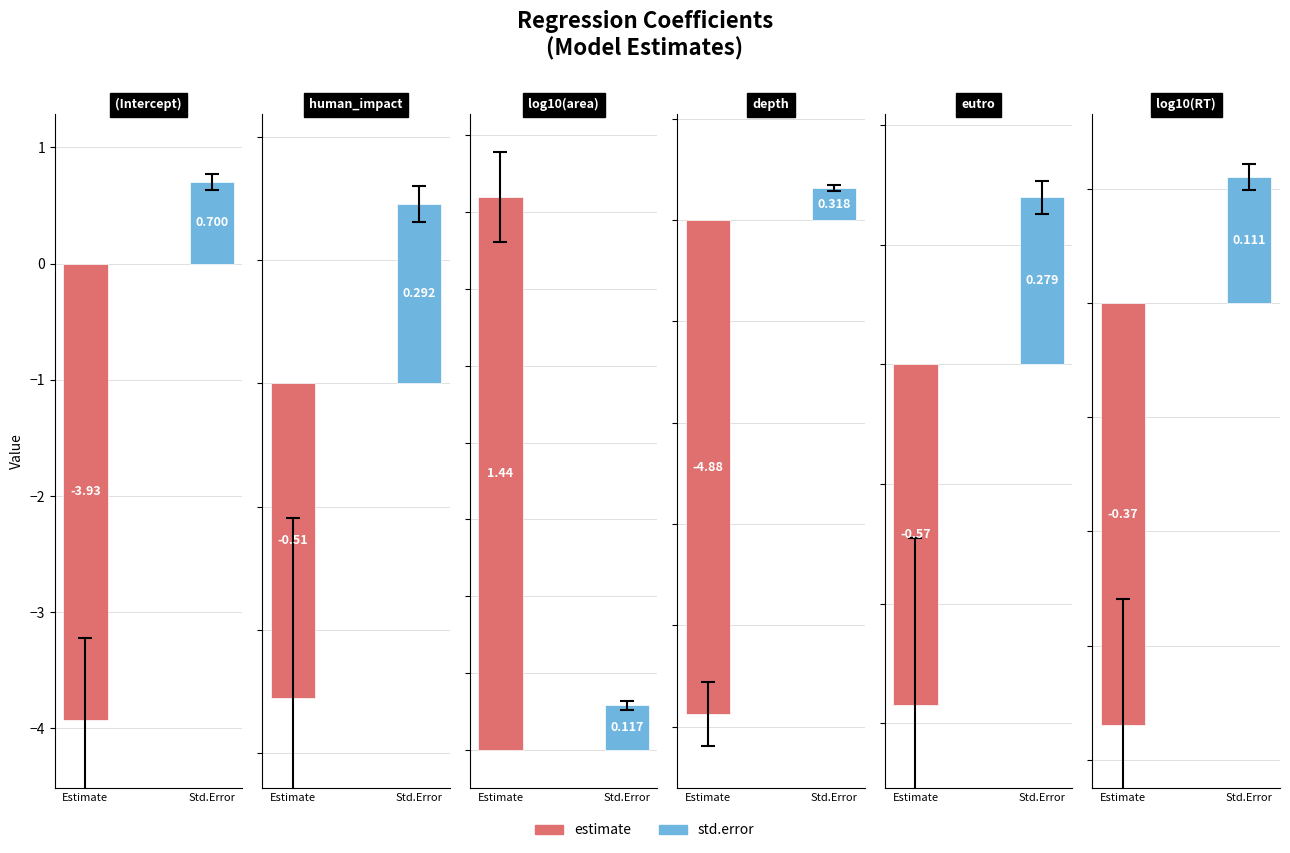

Is it true that estimate equals -0.3 at human_impact?

False